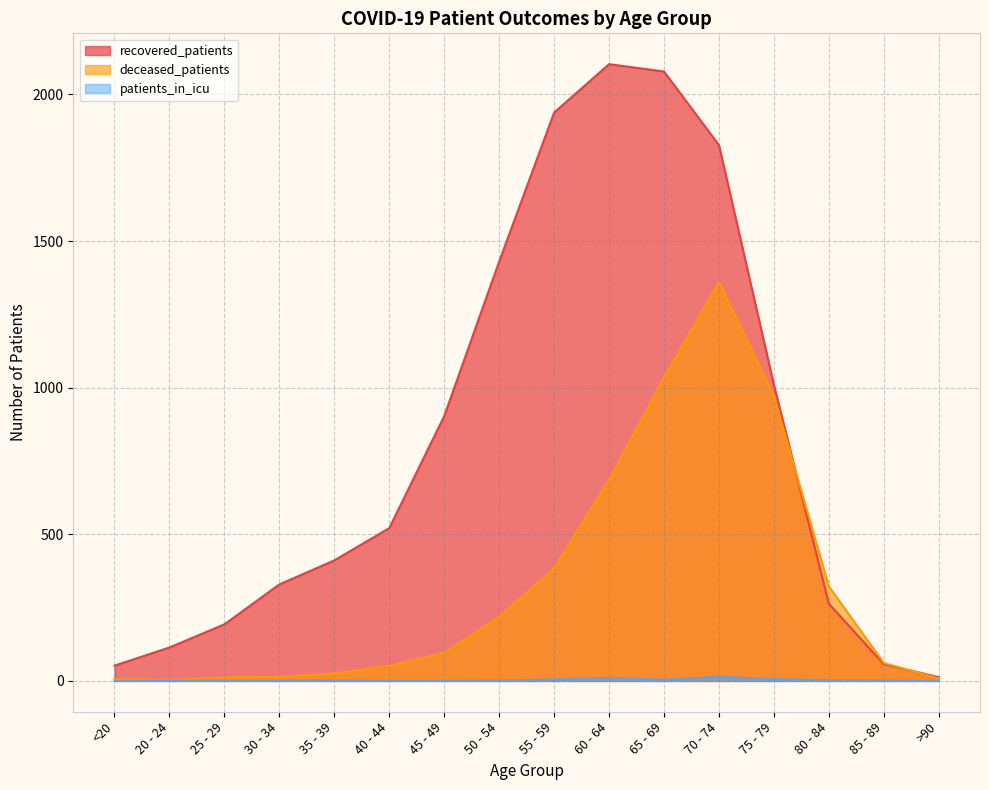

In deceased_patients, how many points are lower than both neighbors (excluding endpoints)?

1